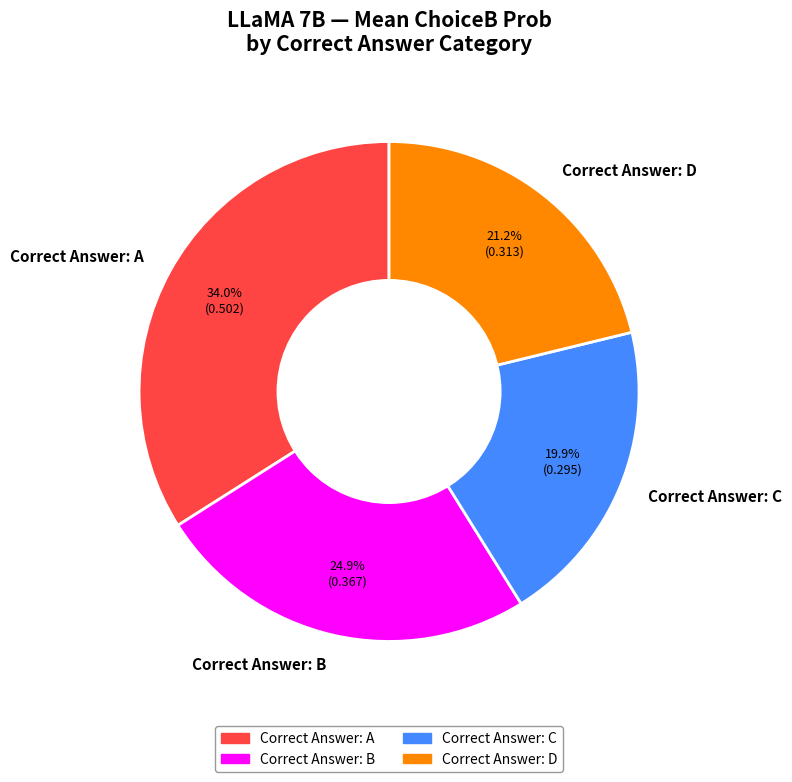

What is the largest slice in the pie chart?

Correct Answer: A